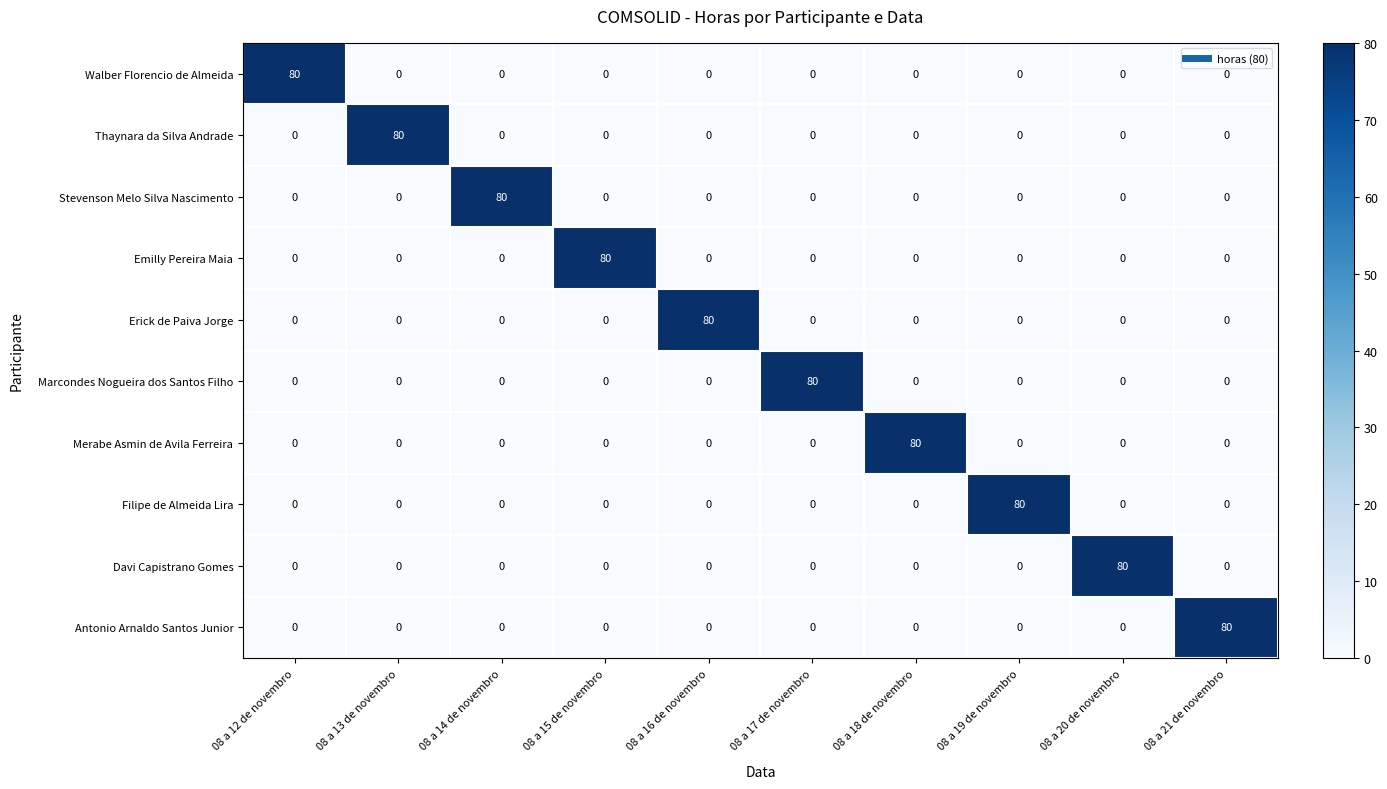

What is the average value of the Erick de Paiva Jorge series?

8